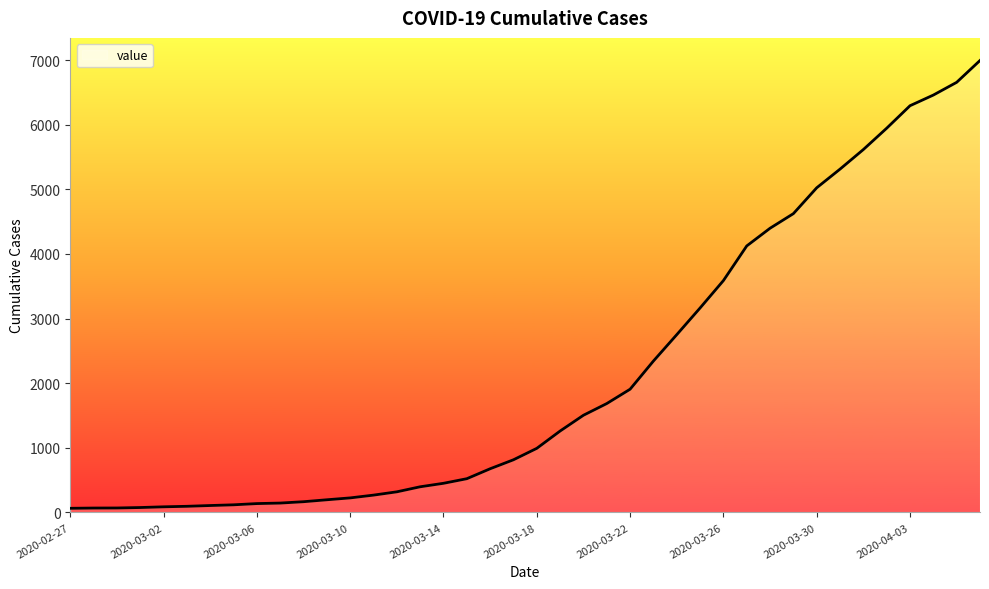

What is the difference between the second highest and second lowest values?

6588